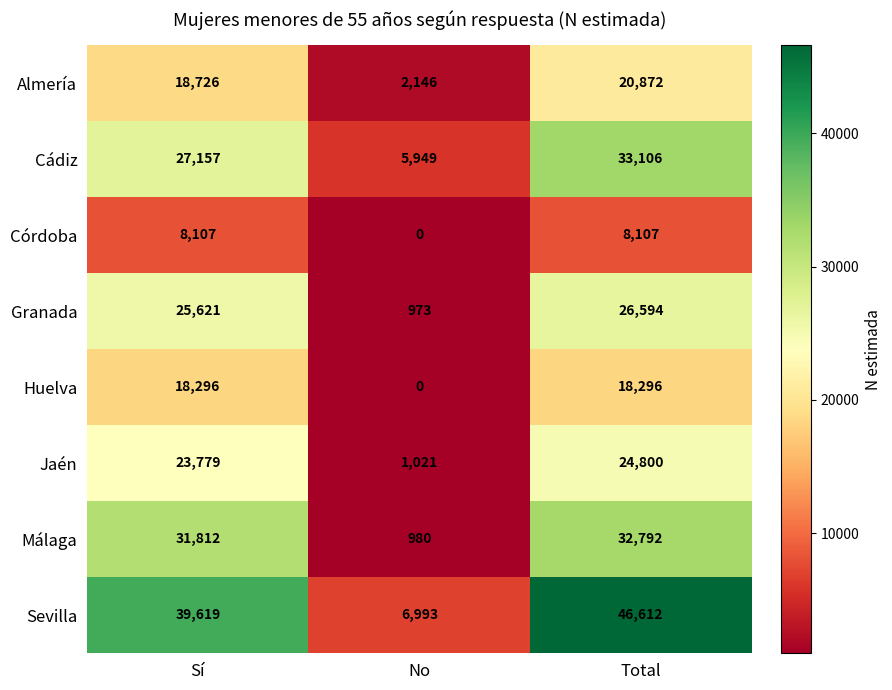

Reading right to left, transcribe all the data shown in this chart.

Almería: Total=20872	No=2146	Sí=18726
Cádiz: Total=33106	No=5949	Sí=27157
Córdoba: Total=8107	No=0	Sí=8107
Granada: Total=26594	No=973	Sí=25621
Huelva: Total=18296	No=0	Sí=18296
Jaén: Total=24800	No=1021	Sí=23779
Málaga: Total=32792	No=980	Sí=31812
Sevilla: Total=46612	No=6993	Sí=39619